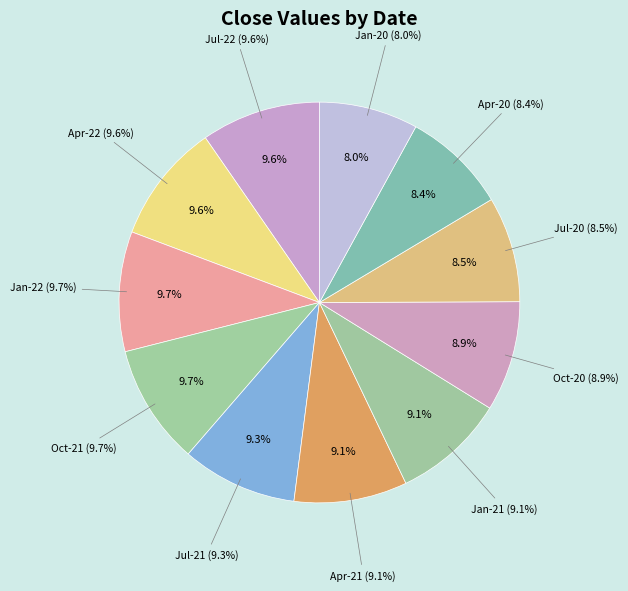

Which category has the smallest portion of the pie?

Jan-20